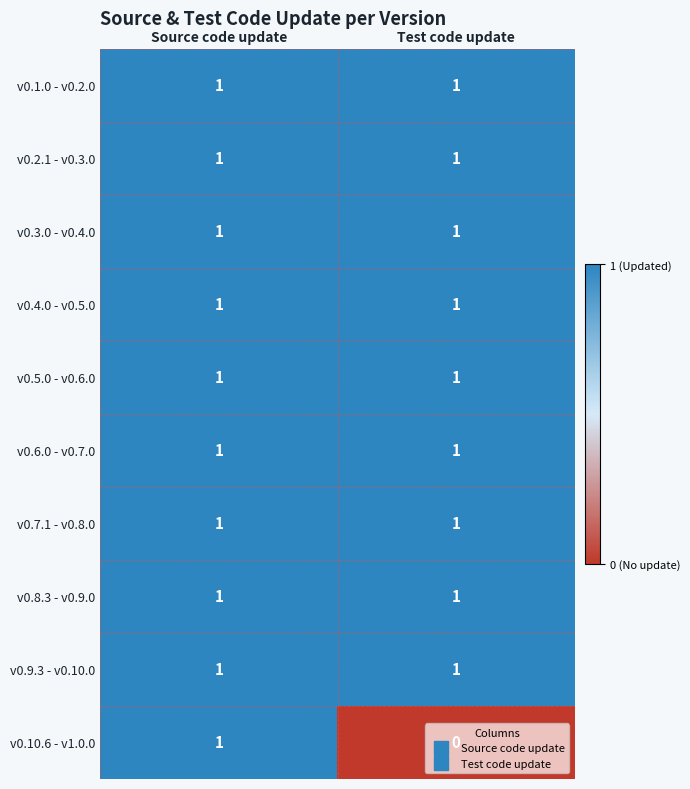

What is the total value across all series at Source code update?

10